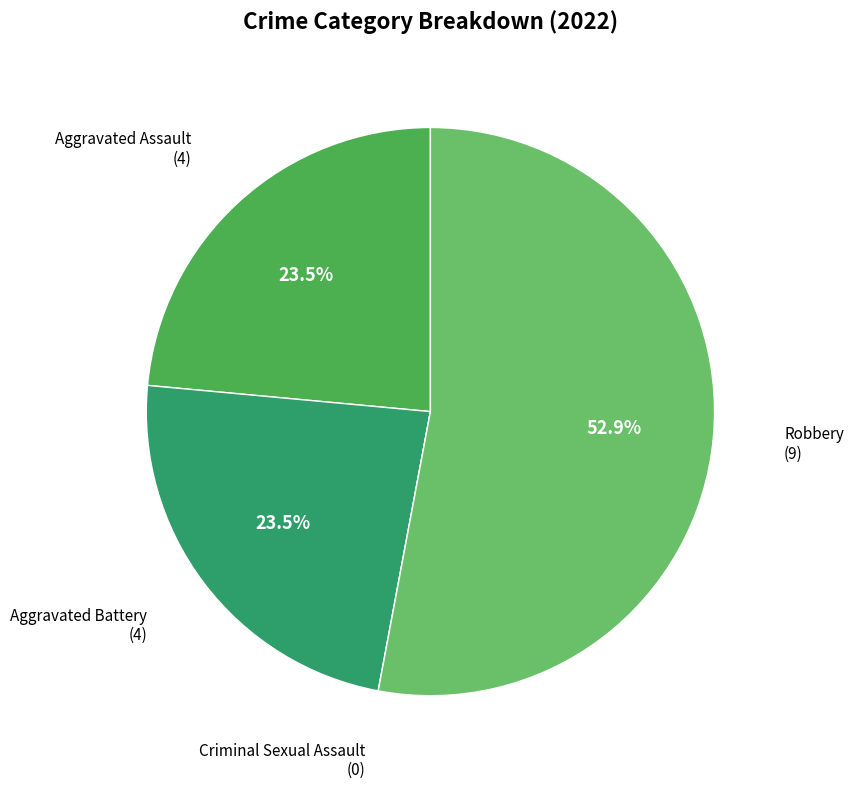

Is there a majority slice in this chart?

Yes